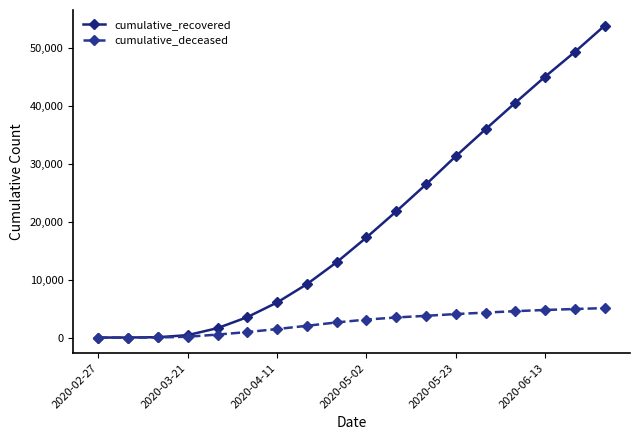

Which series has the widest spread of values?

cumulative_recovered